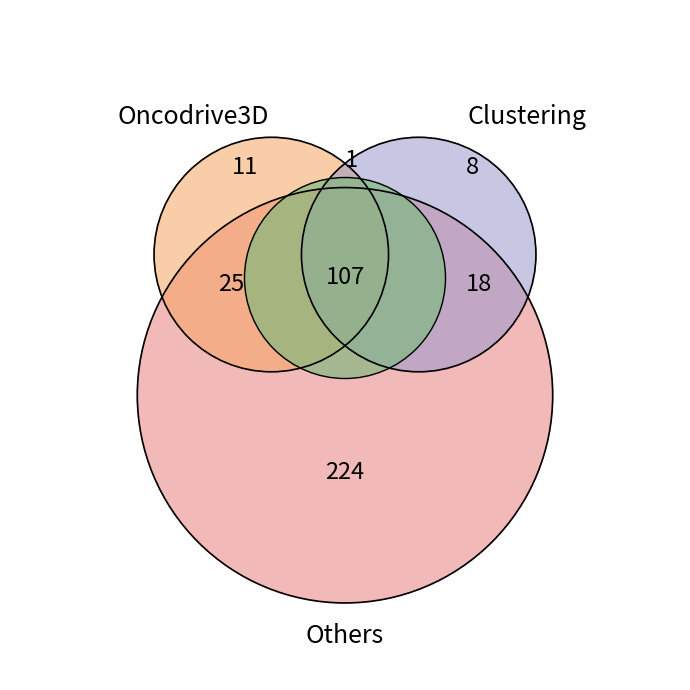

Is 13 the majority of the pie?

No